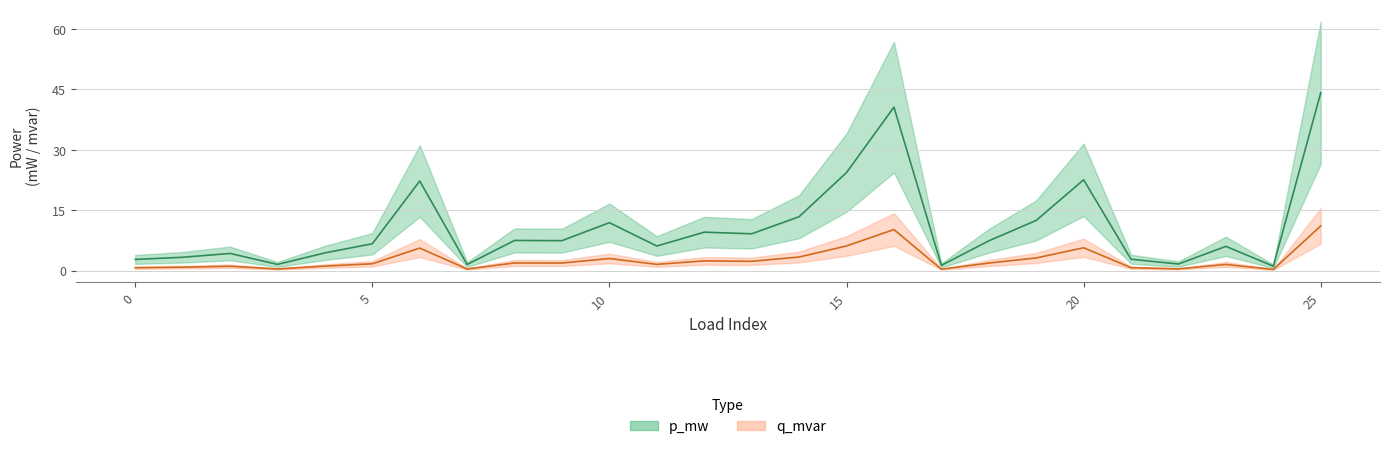

Count the number of categories in the chart.

26